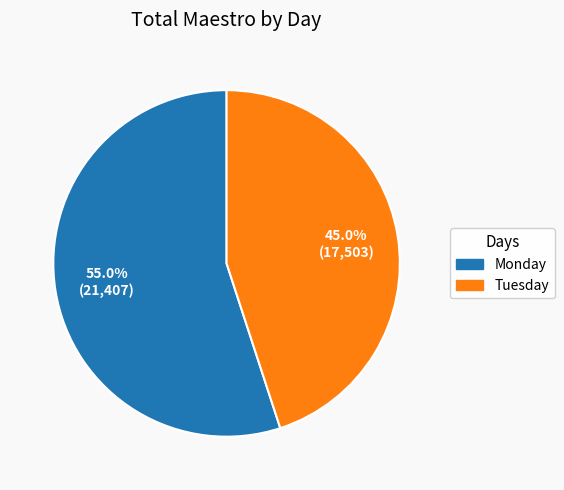

What is the largest slice in the pie chart?

Monday